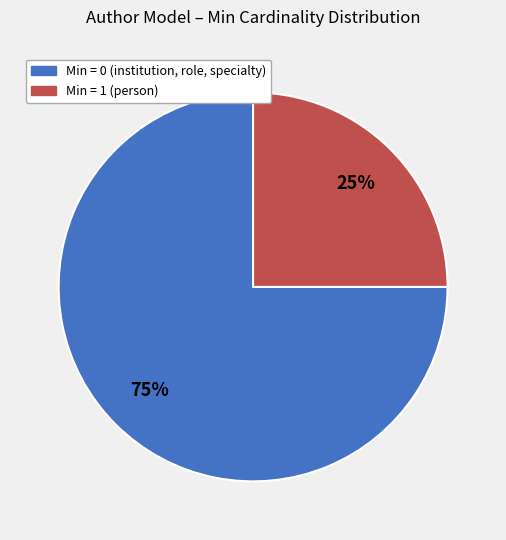

The Min = 0 (institution, role, specialty) slice represents 75% of the pie. True or false?

True